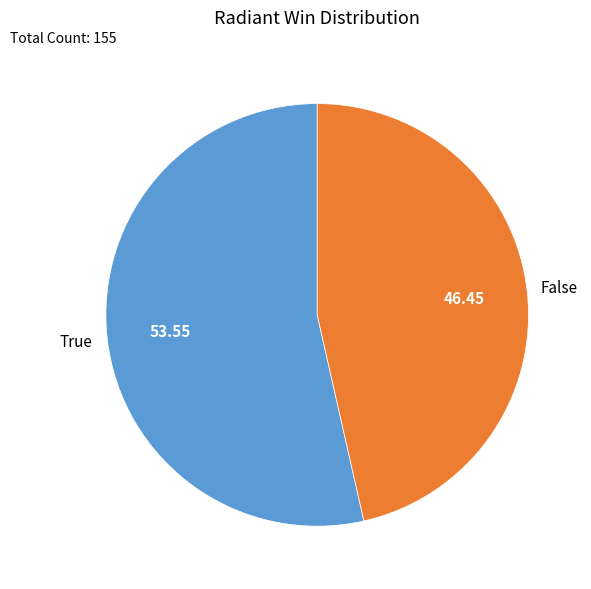

Which category has the smallest portion of the pie?

False